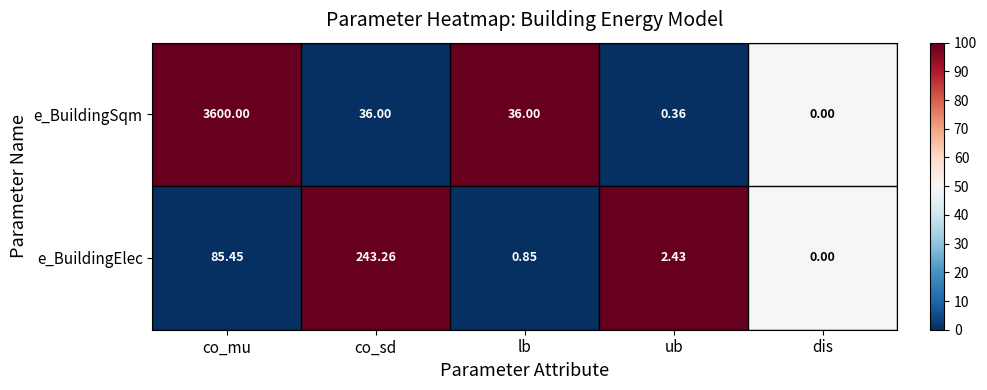

Between co_sd and ub, which series saw the biggest shift?

e_BuildingElec